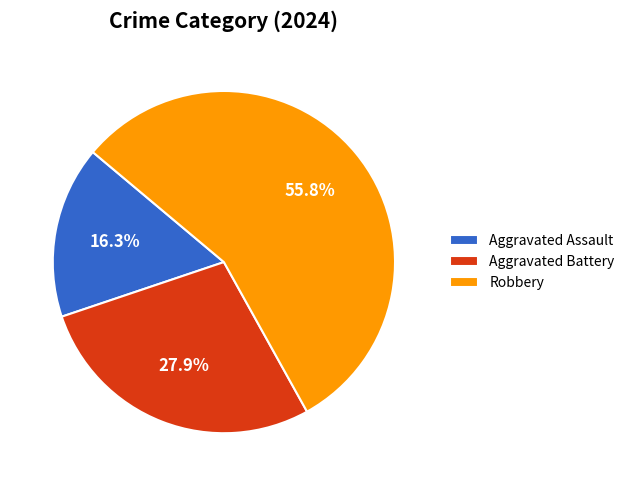

The Aggravated Assault slice represents 4% of the pie. True or false?

False